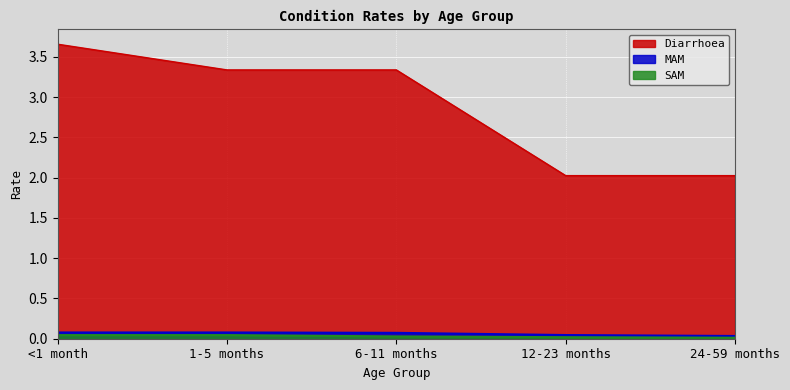

What is the sum of the Diarrhoea values at <1 month and 24-59 months?

5.7